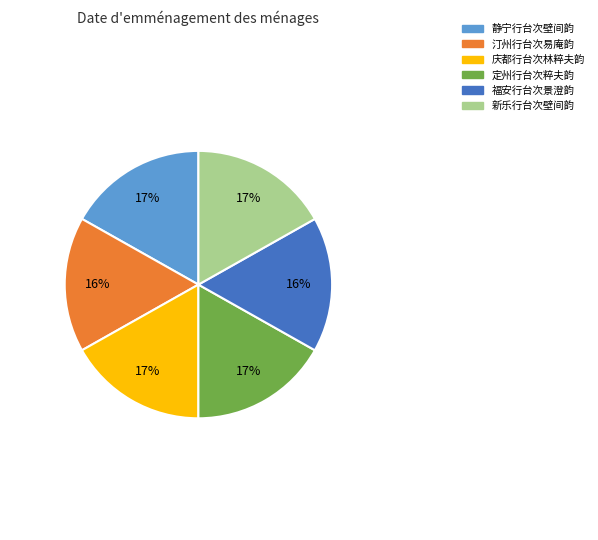

Approximately how many times larger is the value at 福安行台次景澄韵 compared to 汀州行台次易庵韵?

1.0